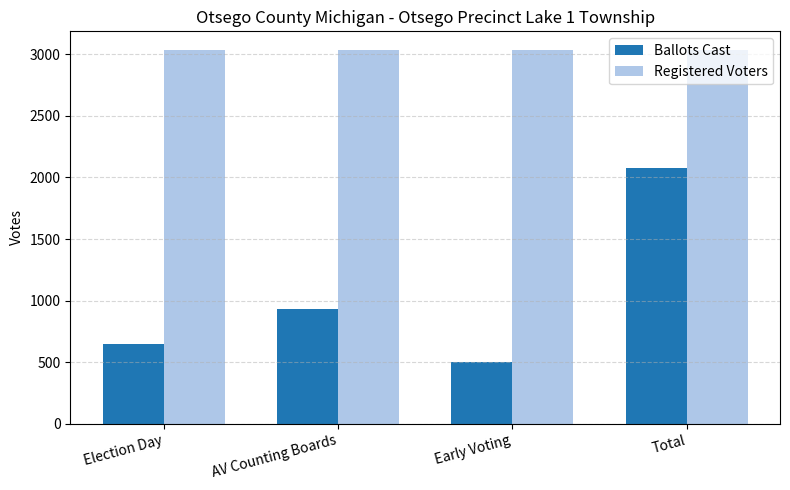

Rank the series by their maximum value, from highest to lowest.

Registered Voters, Ballots Cast